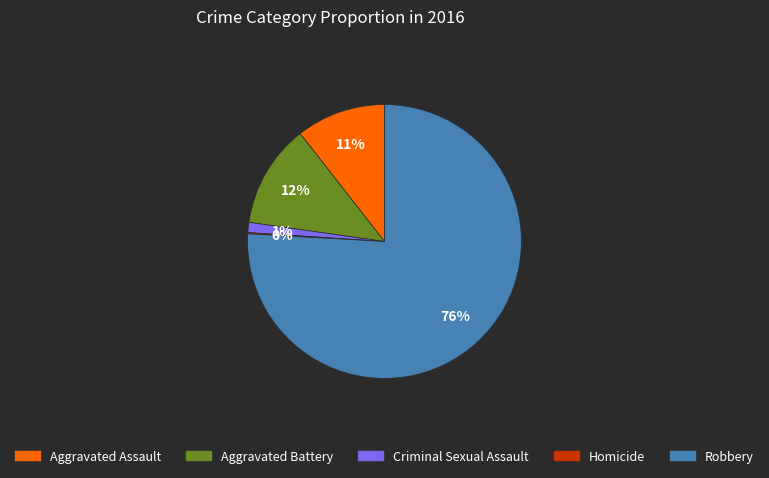

Which category has the biggest portion of the pie?

Robbery